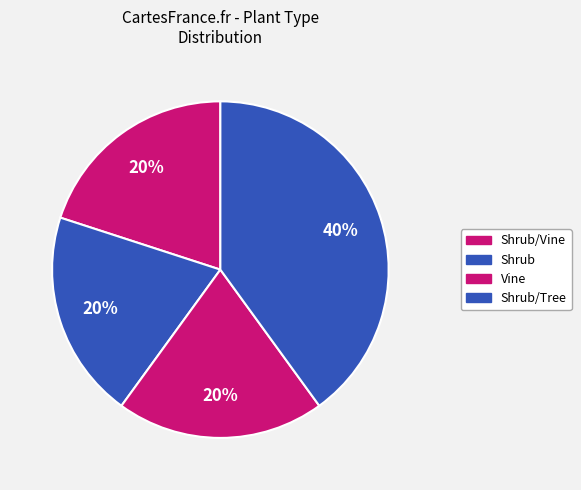

How many segments does this pie chart have?

4